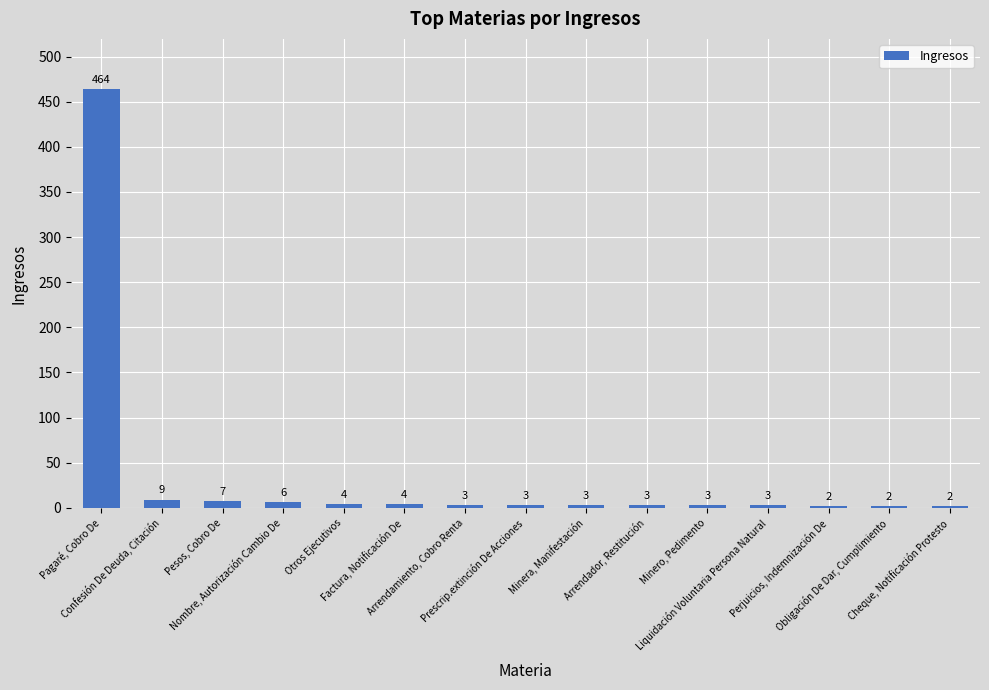

What is the value of the 11th bar from the left?

3